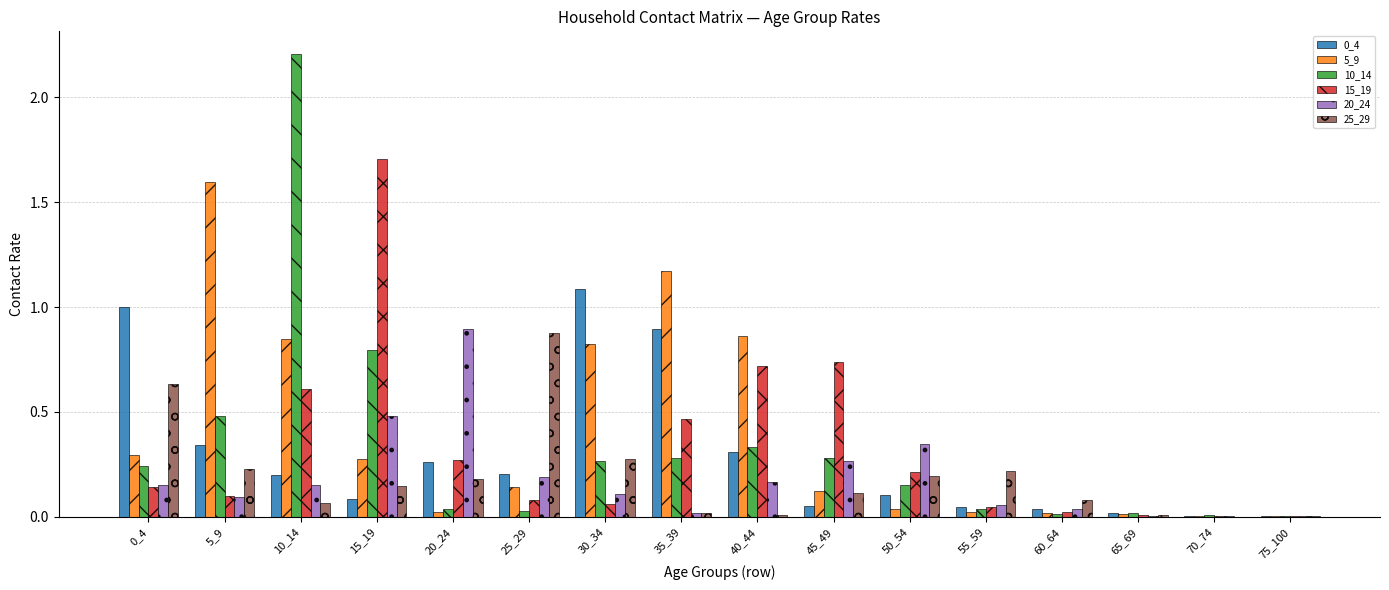

Which series has the largest total across all categories?

5_9